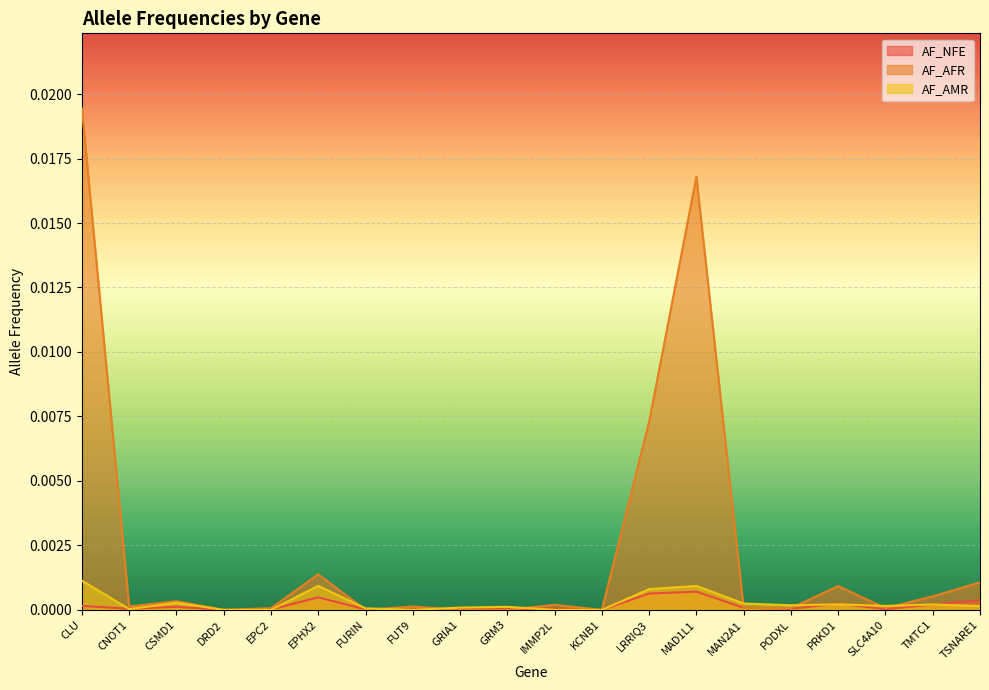

How many values in AF_AFR are above zero?

15